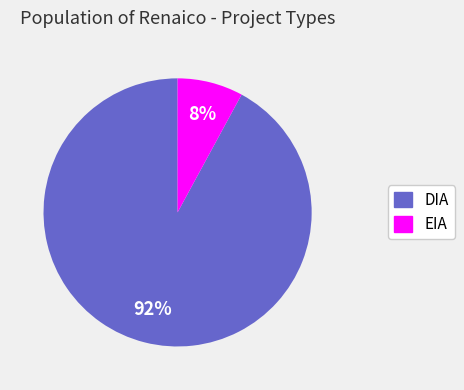

Approximately how many times larger is the value at EIA compared to DIA?

0.1